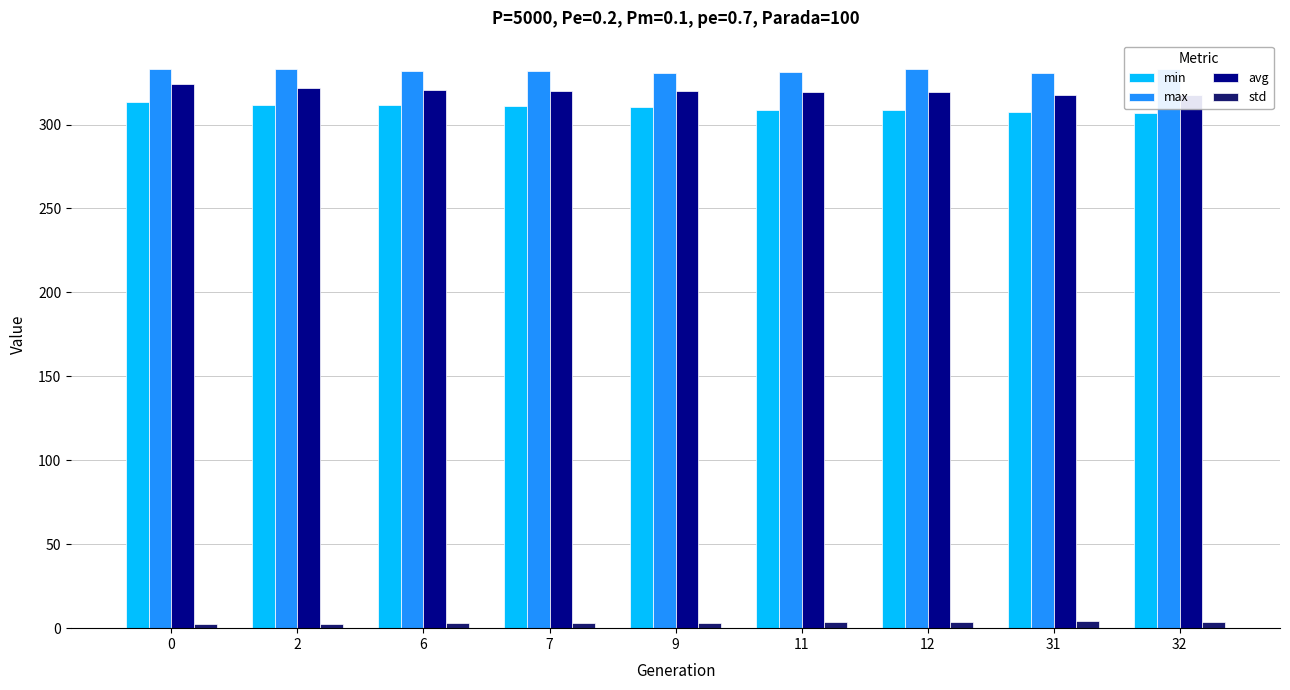

The value of max at 0 is 99.5. True or false?

False